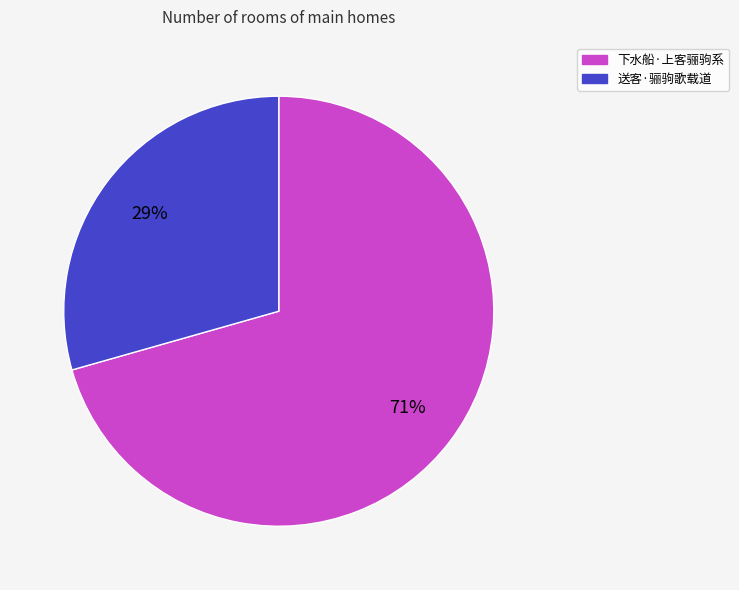

Between 送客·骊驹歌载道 and 下水船·上客骊驹系, which is larger?

下水船·上客骊驹系